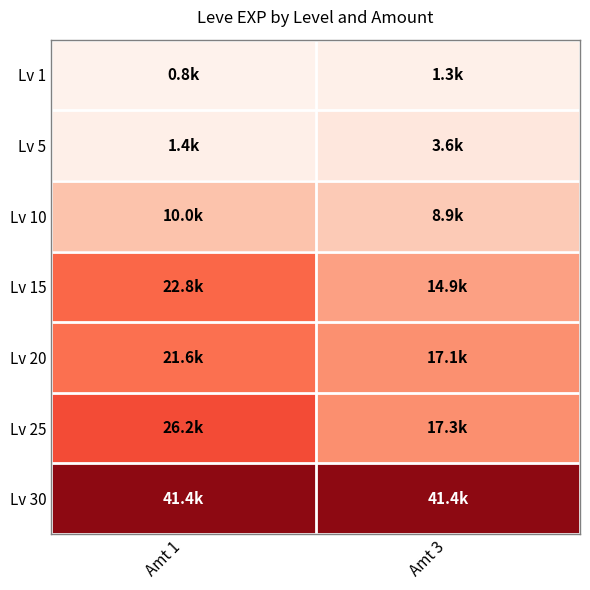

What is the total value across all series at Amt 3?

104620